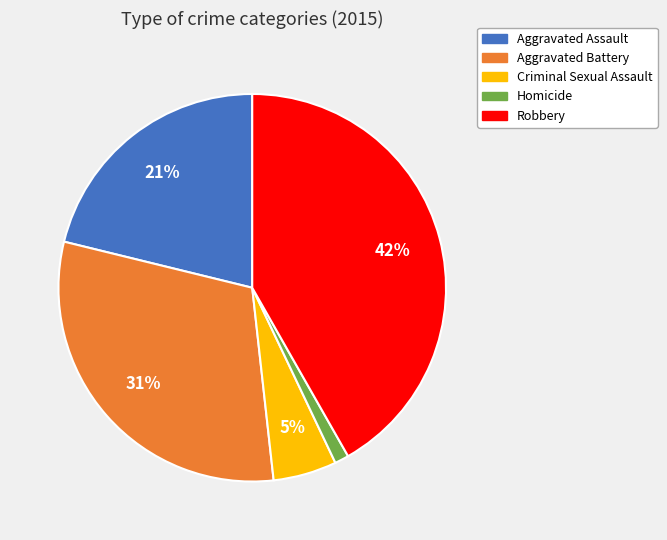

Does any single category account for the majority?

No